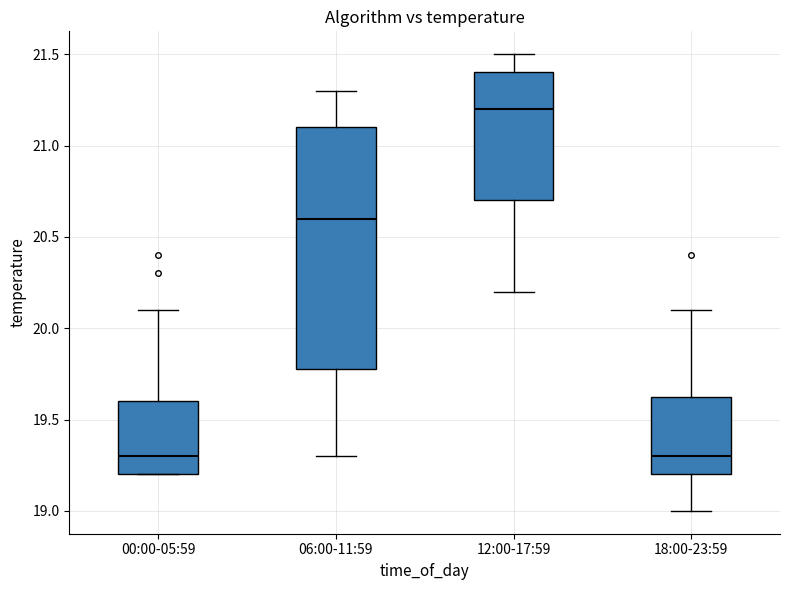

Where is the upper edge of the box for 18:00-23:59 on the y-axis? The values are not printed on the chart, so give them approximately, as read against the axis.

19.65